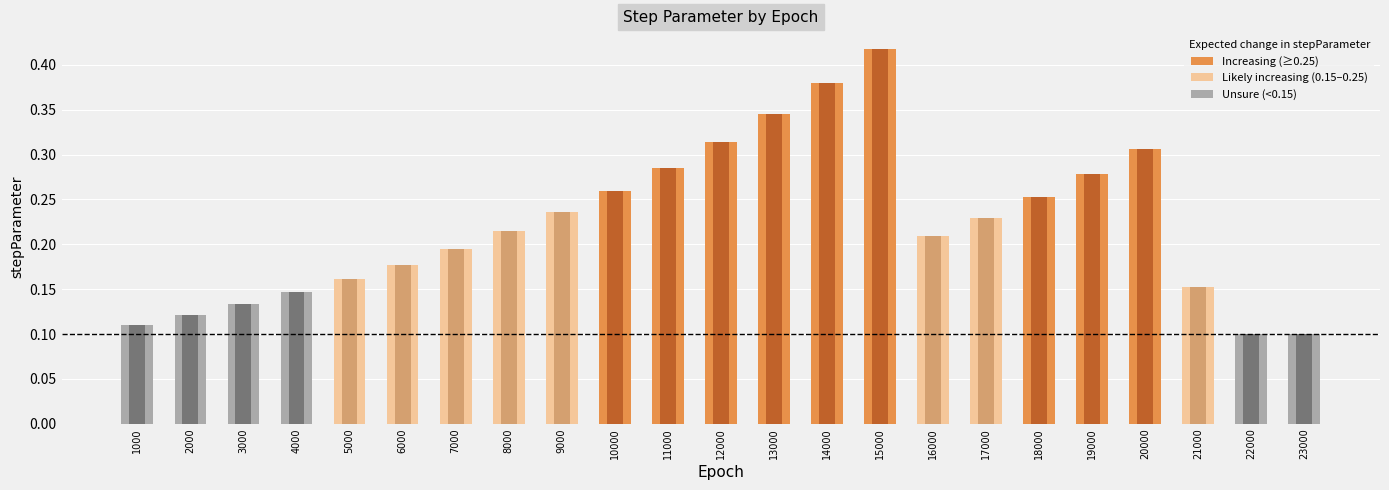

What is the average value?

0.2